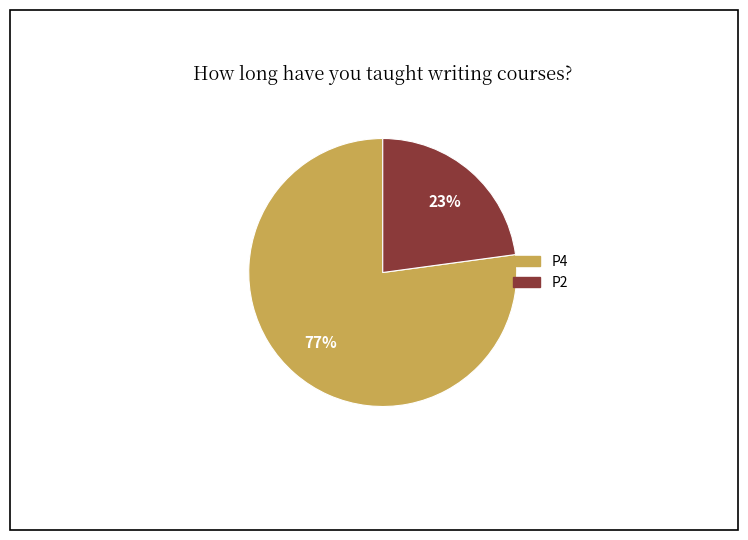

To the nearest percent, what is the difference between the P2 and P4 slice percentages?

54%